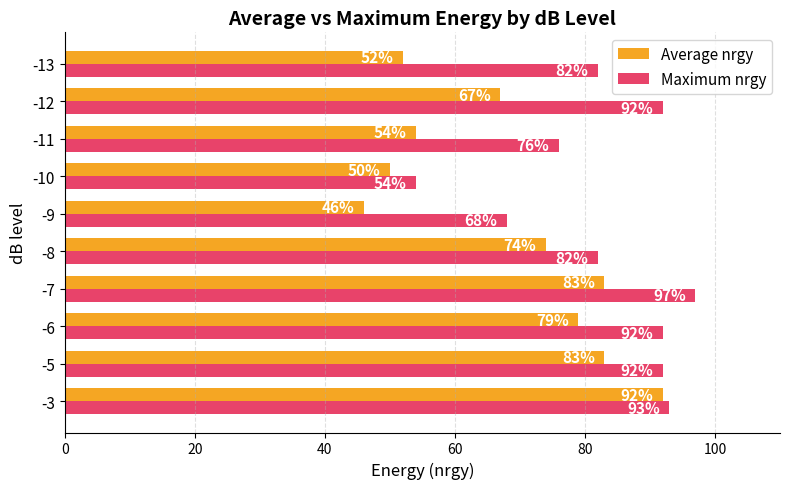

Which series has the widest spread of values?

Average nrgy